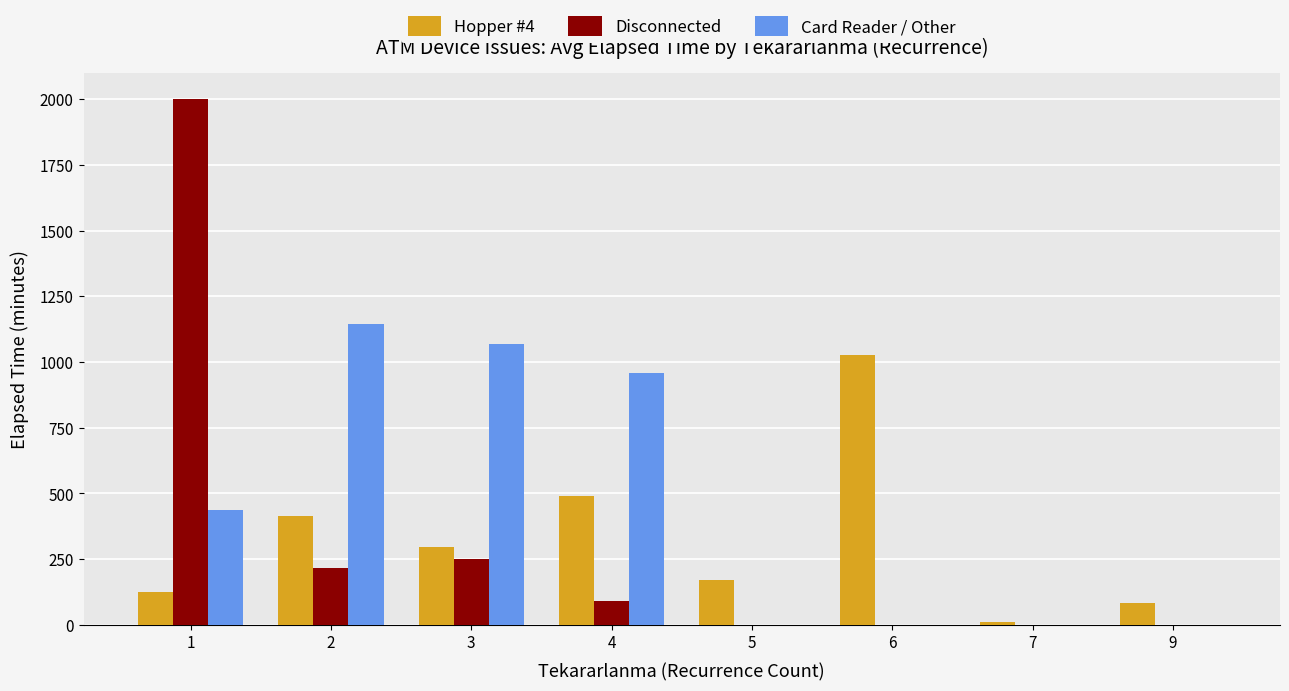

Where is Card Reader / Other nearest to the value 571?

1